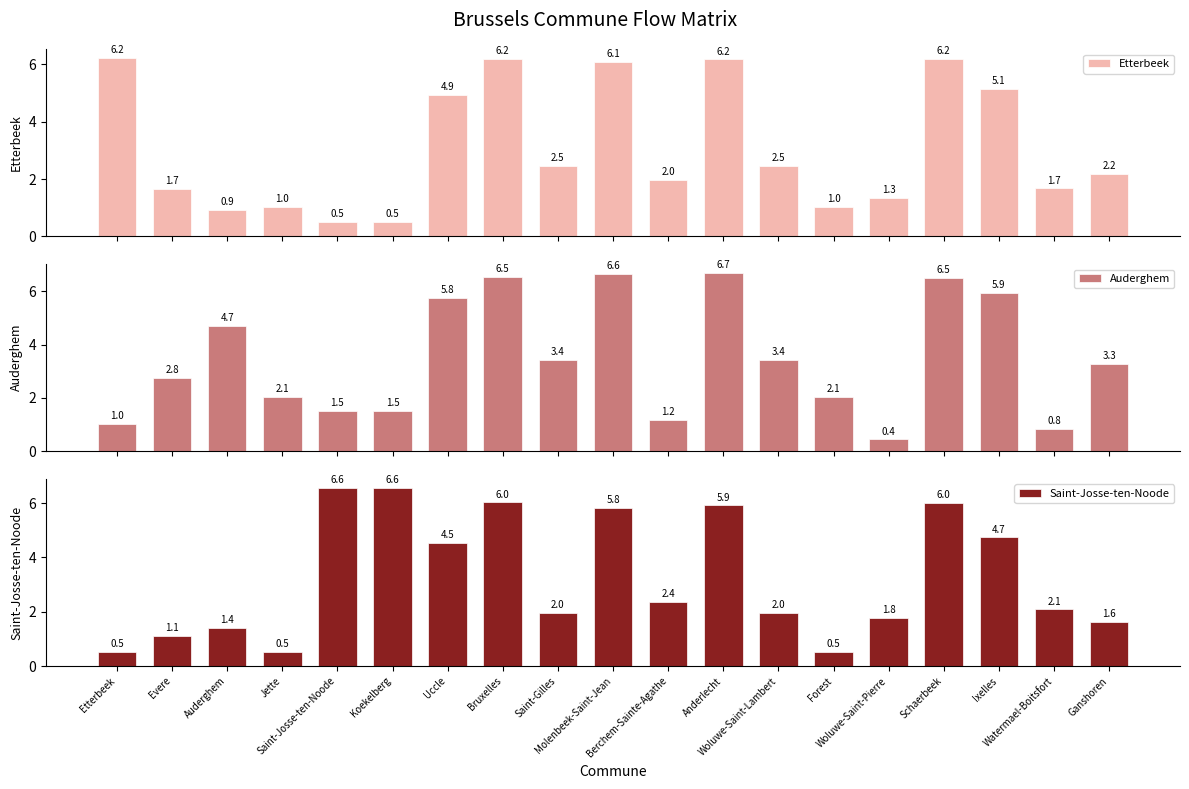

How many data points in Etterbeek are less than 2?

9